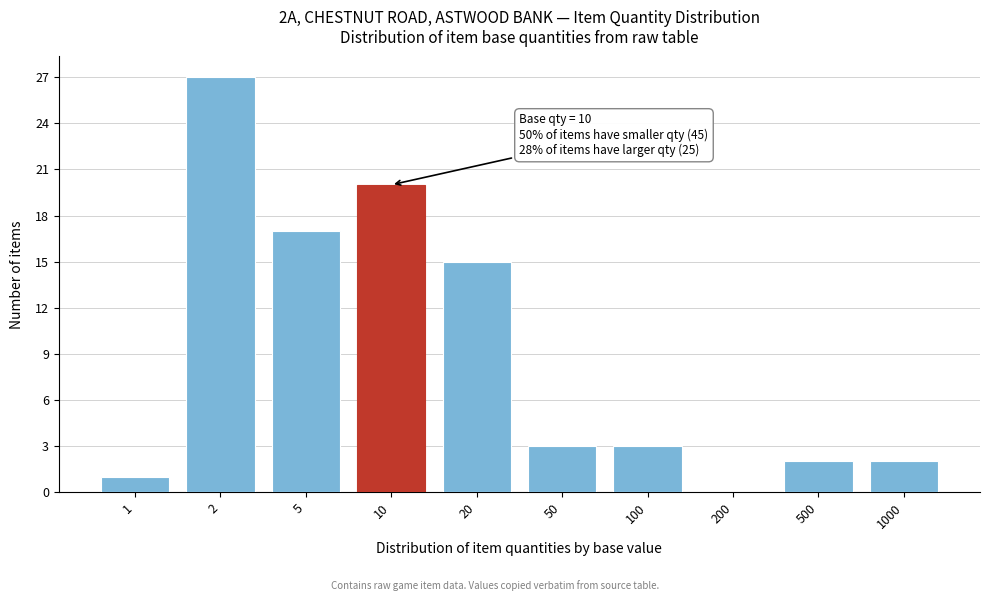

Reading right to left, what are all the values shown in this chart?

1000=2	500=2	200=0	100=3	50=3	20=15	10=20	5=17	2=27	1=1